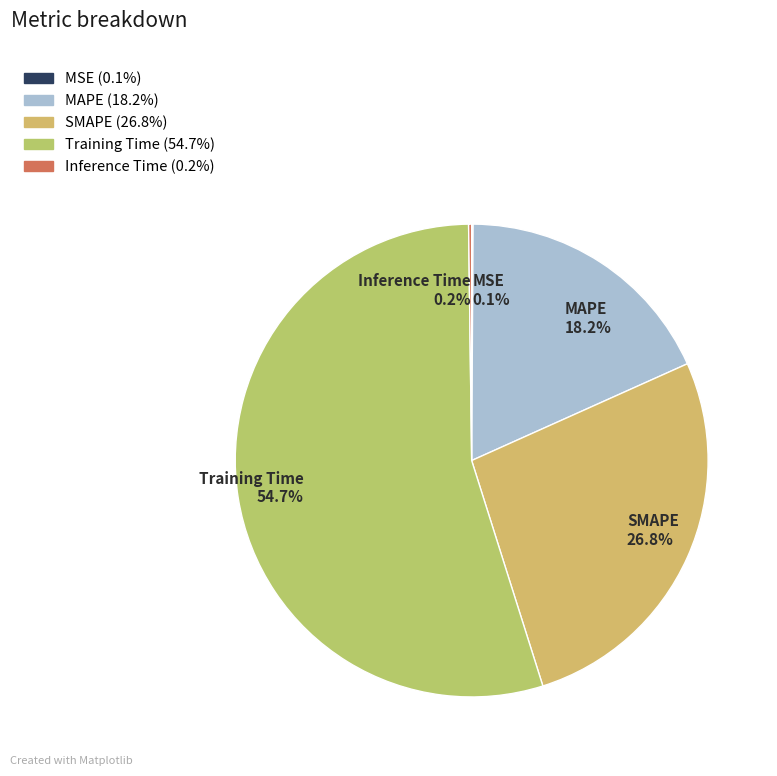

What percentage is the Training Time slice, to the nearest percent?

55%